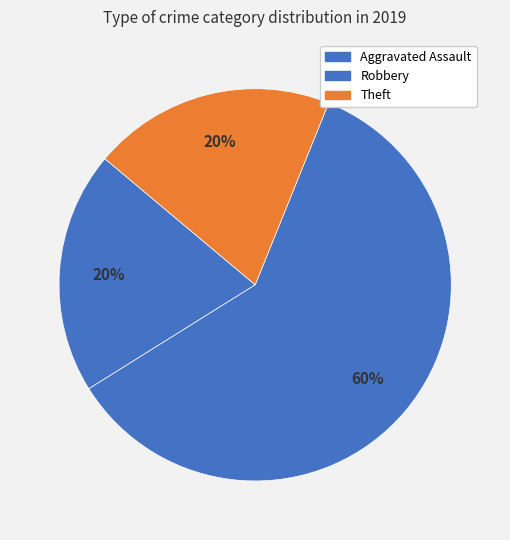

To the nearest percent, what percentage of the pie is Robbery?

60%